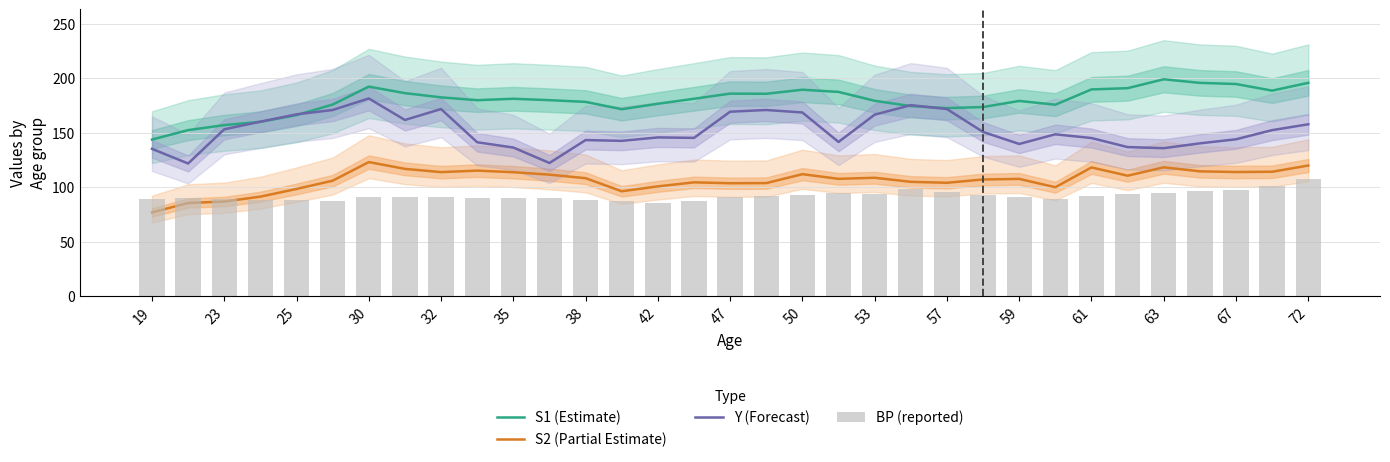

What are all the series names shown in the legend?

S1 (Estimate), S2 (Partial Estimate), Y (Forecast), BP (reported)